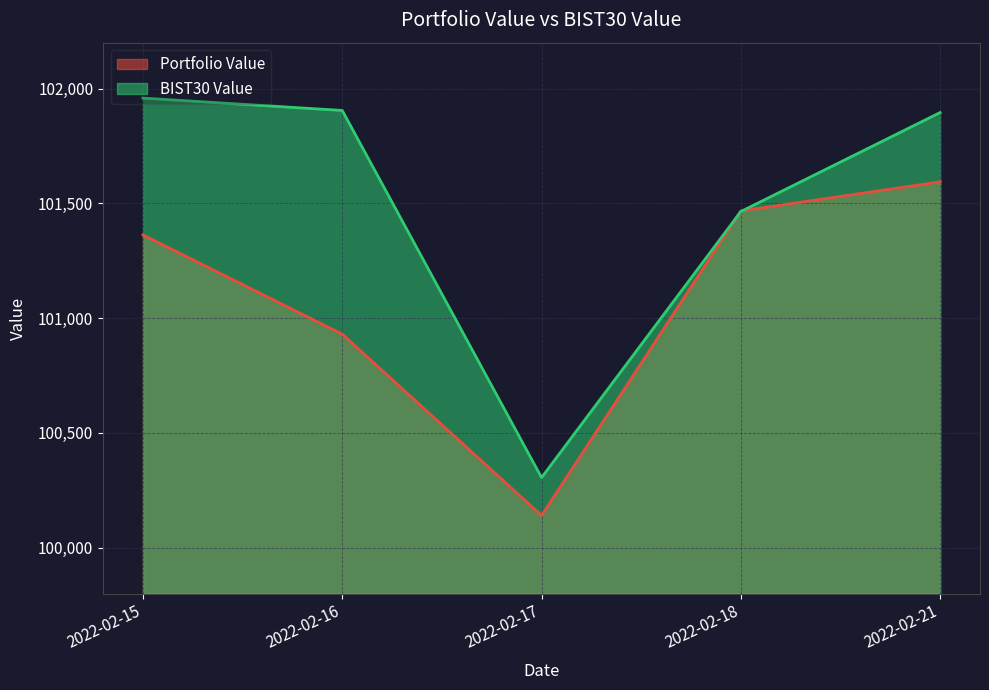

How many times do BIST30 Value and Portfolio Value cross each other?

2